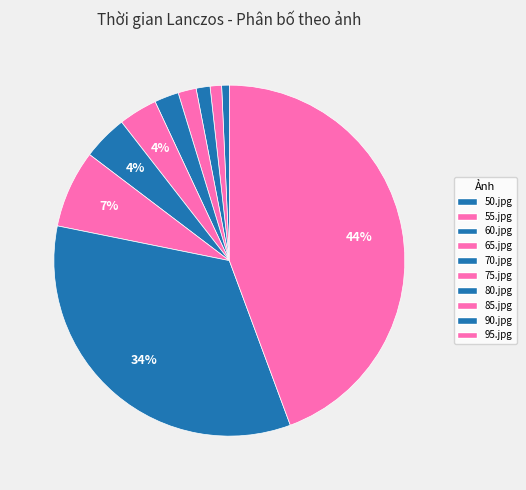

True or false: 85.jpg accounts for 22% of the total.

False